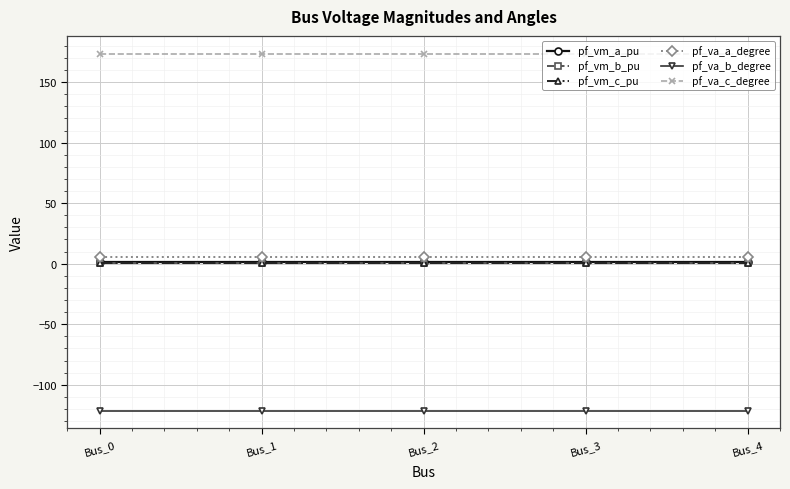

What is the difference between the highest and lowest values at Bus_4?

294.8